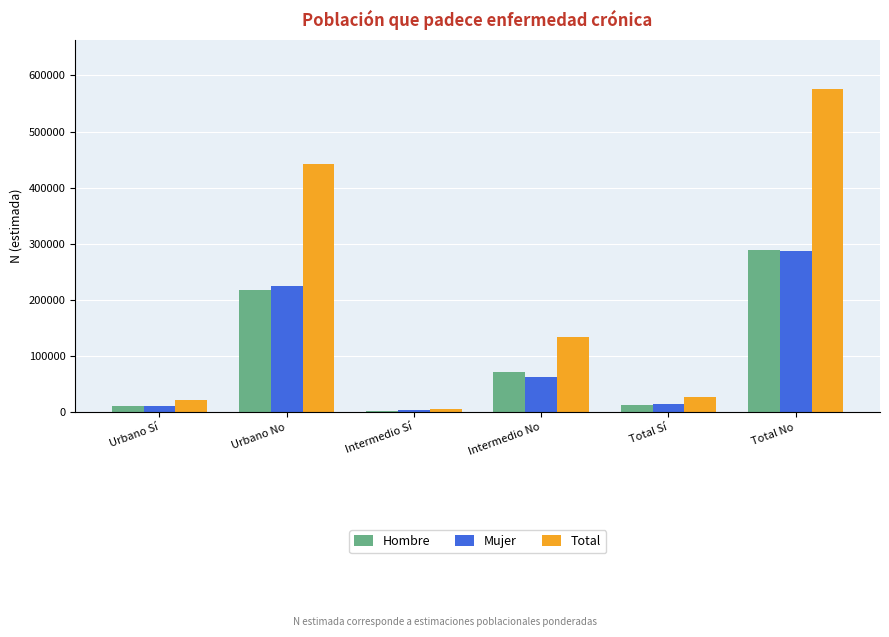

Is it true that Total equals 47803 at Intermedio No?

False